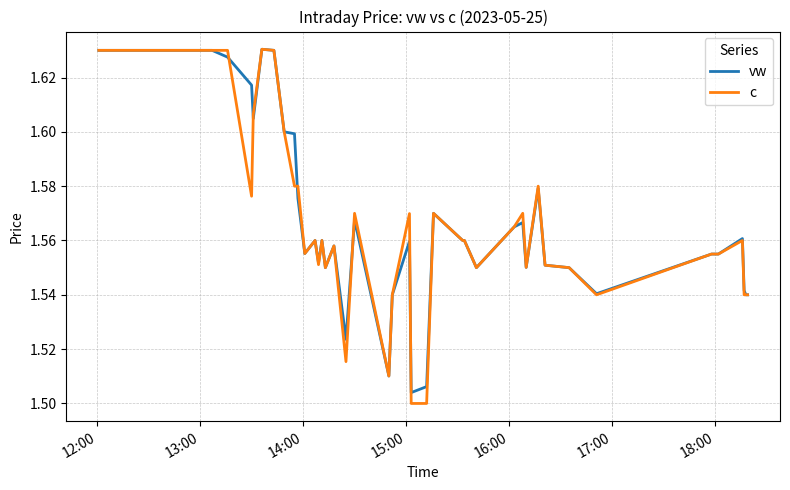

Which series has the largest range (max minus min)?

c